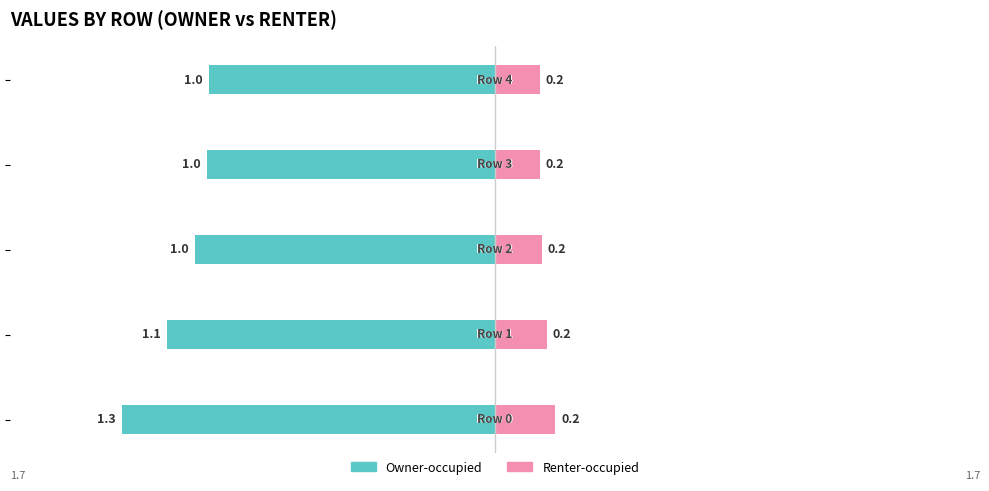

Which category has the lowest value across all series?

Row 4